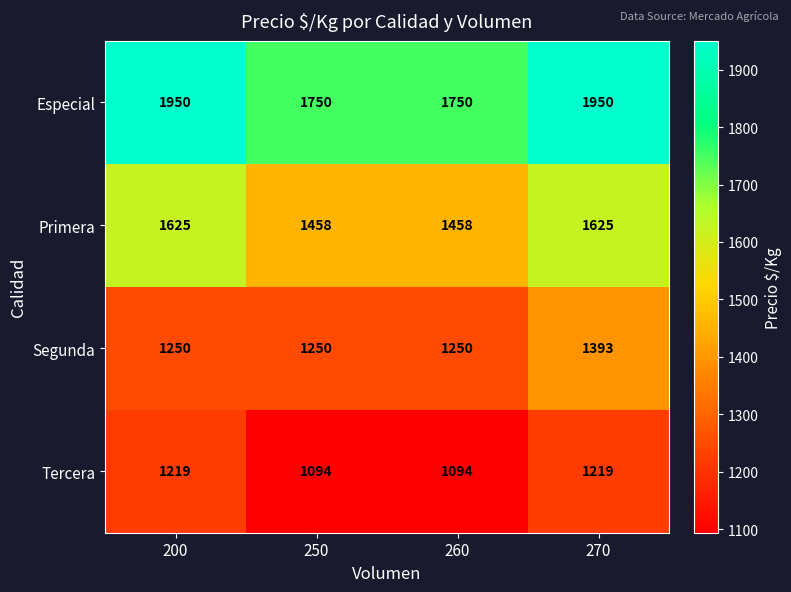

Which series has the largest range (max minus min)?

Especial